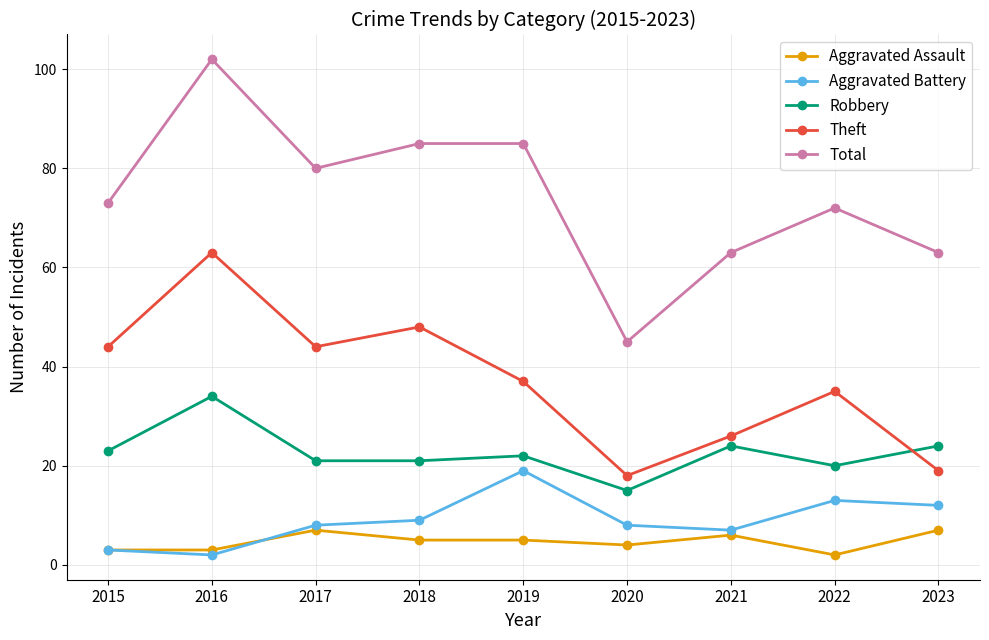

Is this an area chart (filled region under the line)?

No